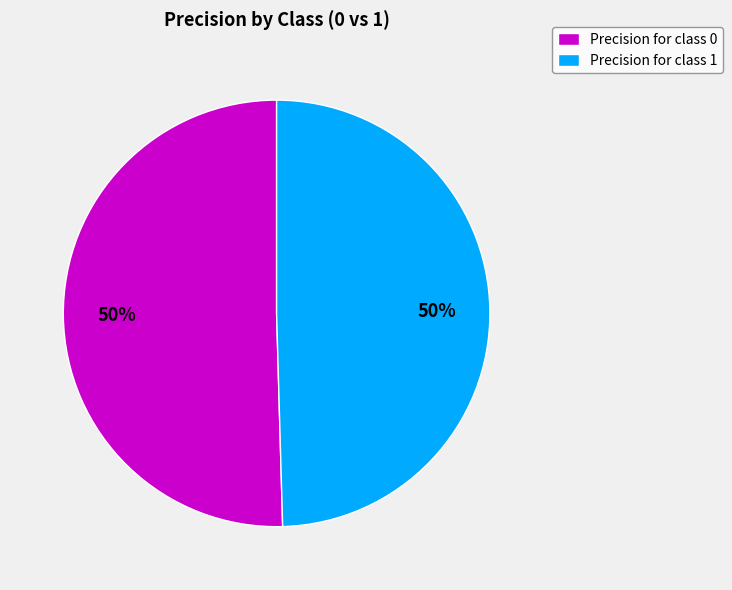

The Precision for class 1 slice represents 50% of the pie. True or false?

True